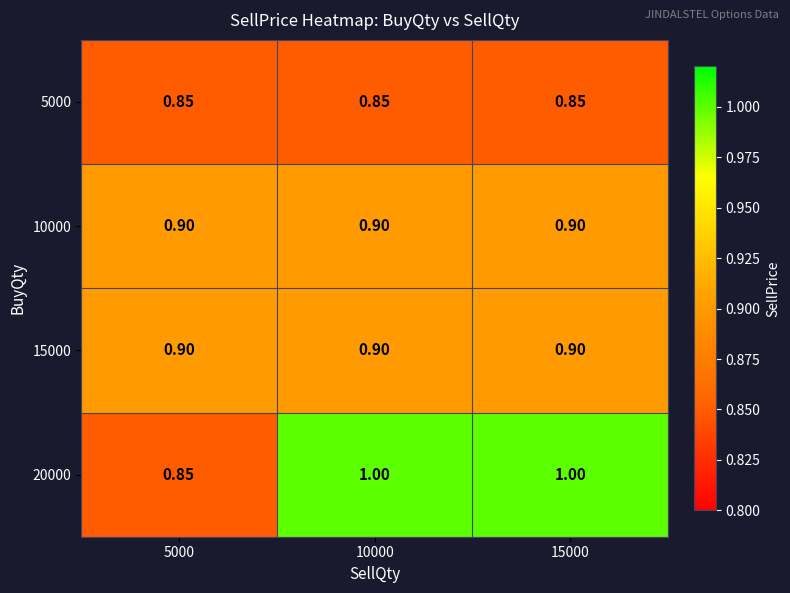

Is the value of 20000 at 5000 greater than the value of 15000 at 15000?

No